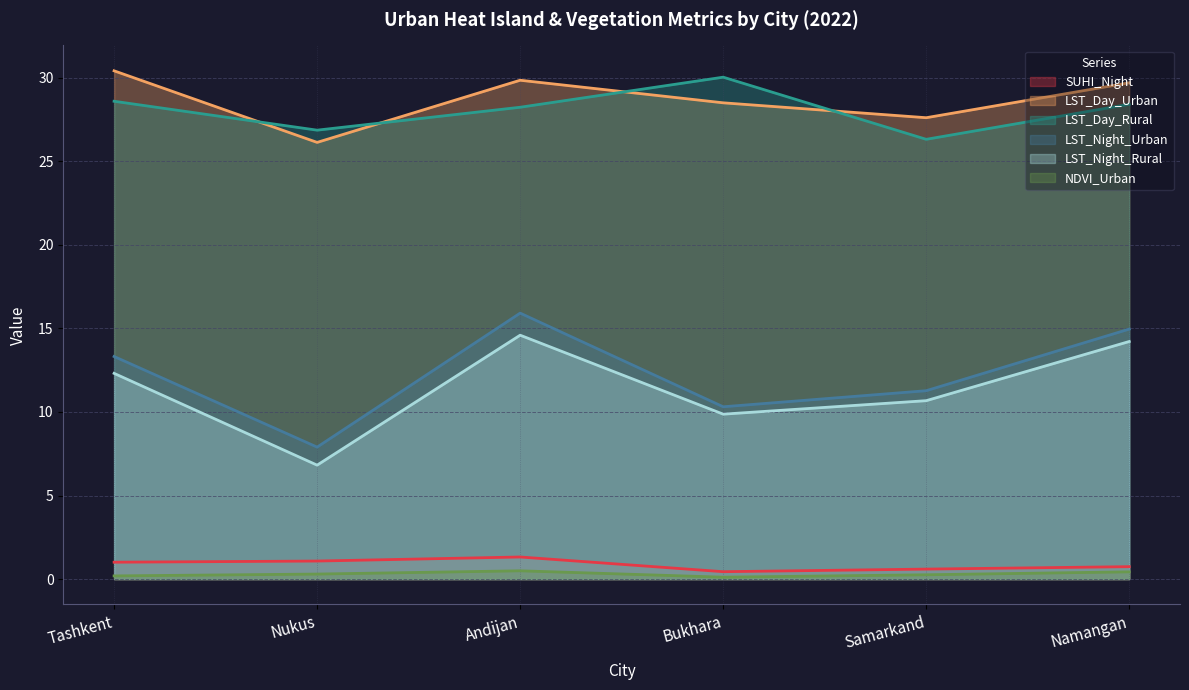

How many lines are shown in the chart?

6